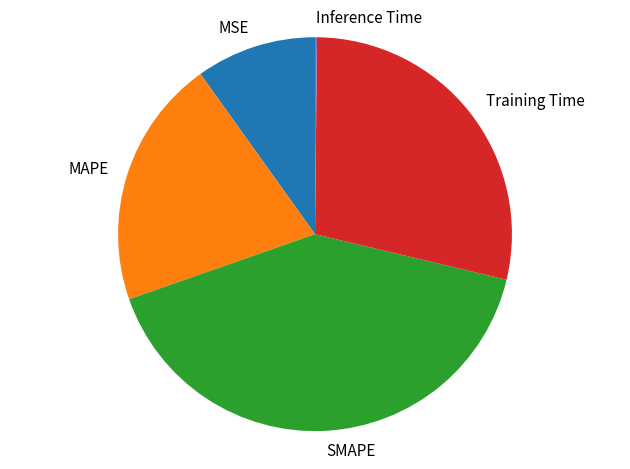

Which category has the biggest portion of the pie?

SMAPE